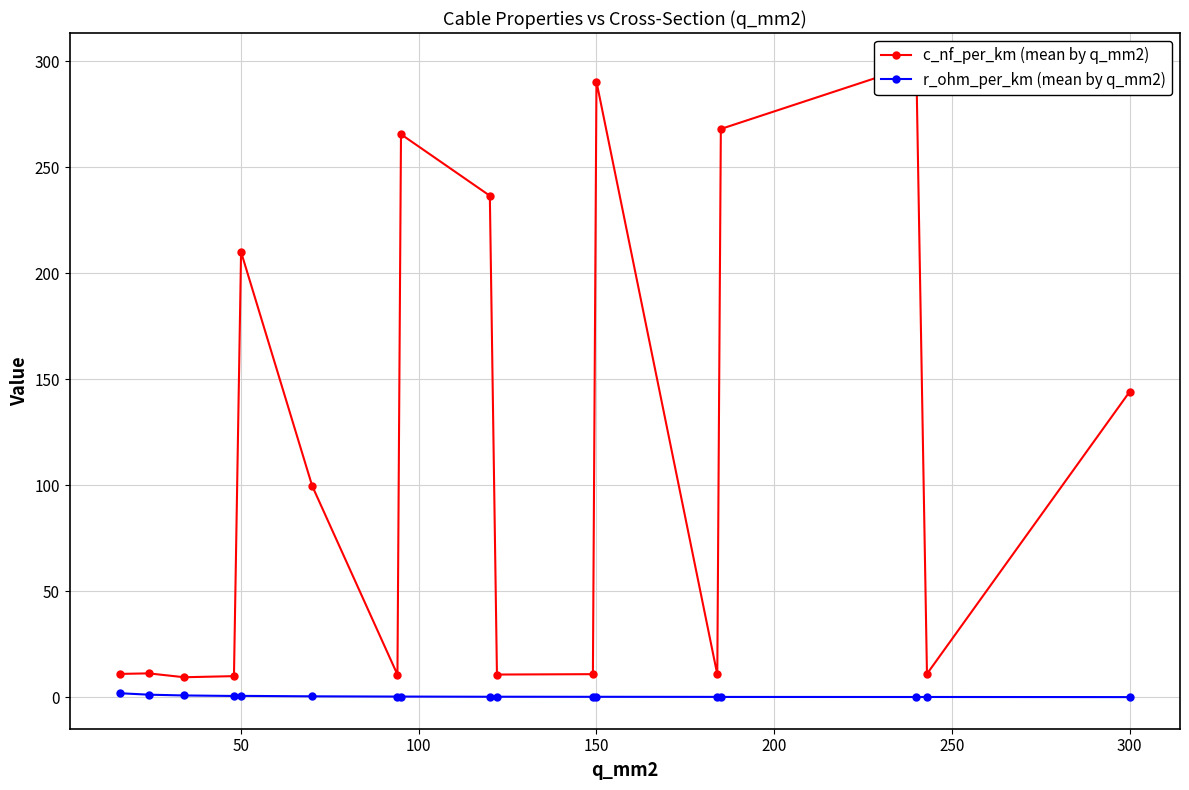

Reading right to left, list all the values displayed in this chart.

c_nf_per_km (mean by q_mm2): 144.0	11.0	298.3	268.0	10.8	290.3	10.9	10.7	236.5	265.5	10.7	99.7	210.0	9.9	9.4	11.2	11.0
r_ohm_per_km (mean by q_mm2): 0.1	0.1	0.1	0.1	0.2	0.2	0.2	0.2	0.2	0.3	0.3	0.4	0.6	0.6	0.8	1.2	1.9